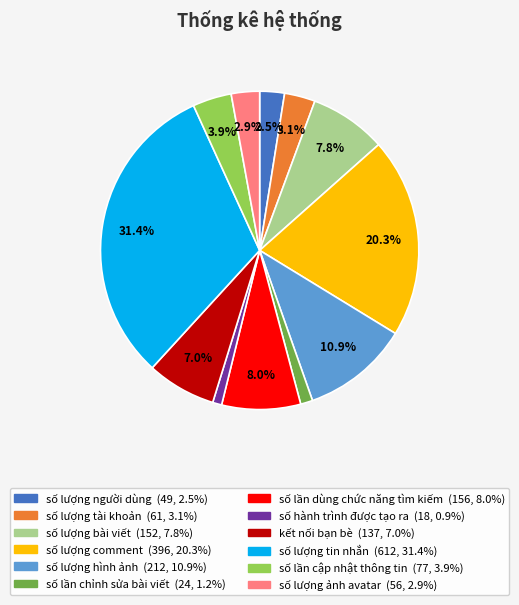

Does any single category account for the majority?

No